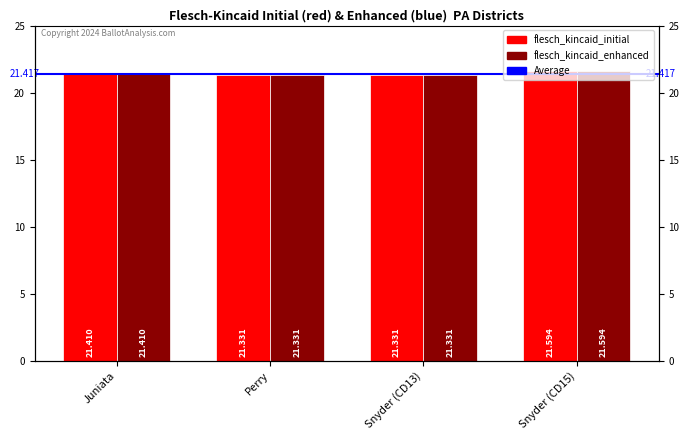

True or false: flesch_kincaid_enhanced has a value of 21.3 at Perry.

True